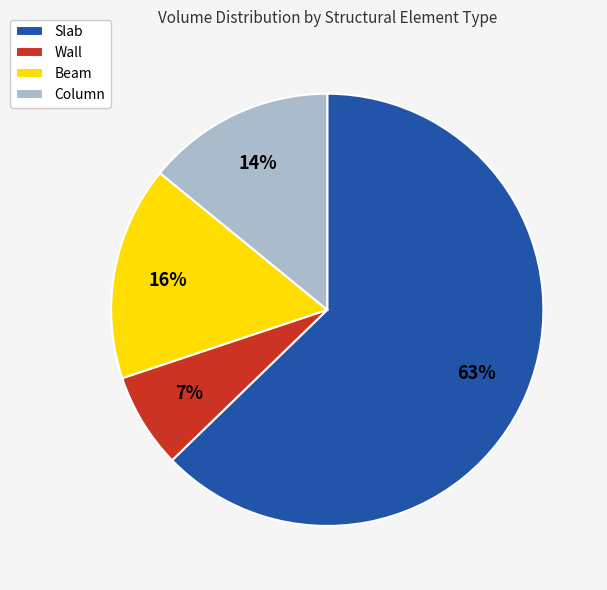

How many segments does this pie chart have?

4